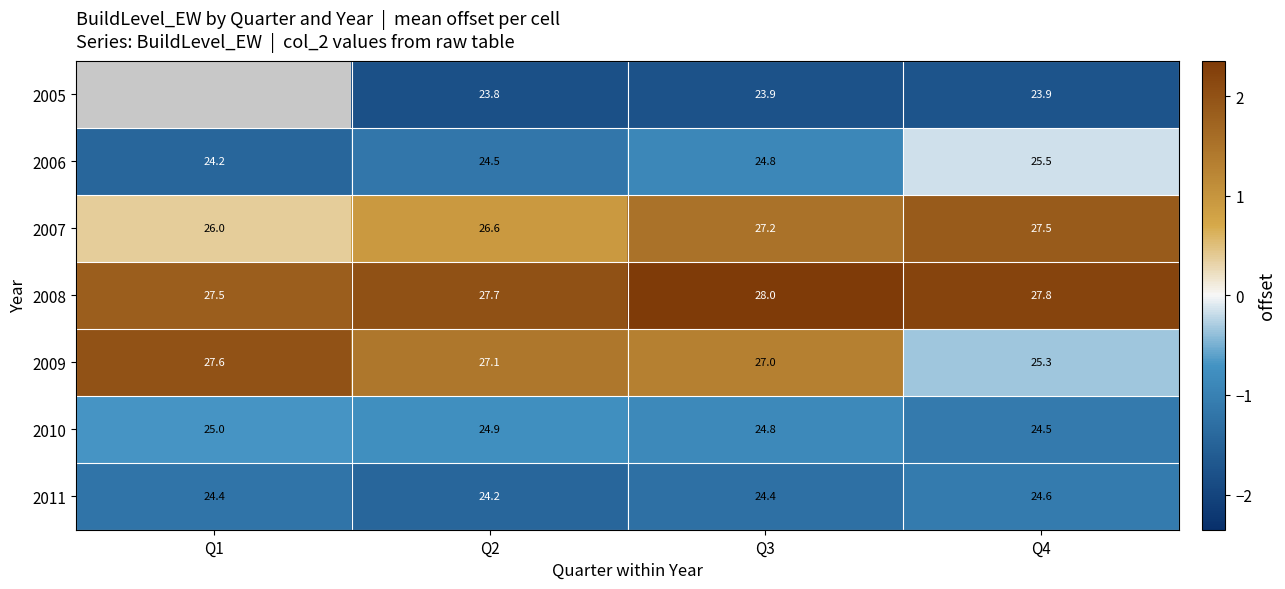

What is the difference between the highest and lowest values at Q3?

4.1